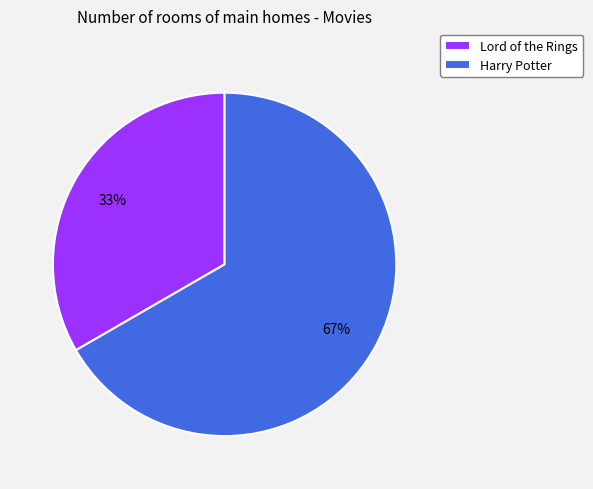

Which slice is the smallest?

Lord of the Rings